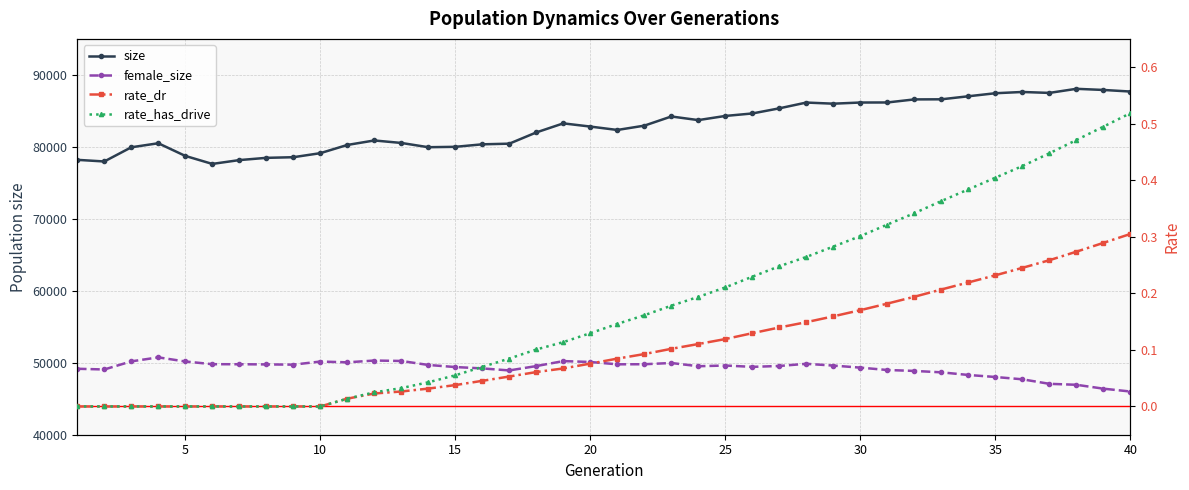

True or false: rate_has_drive and rate_dr cross at least once.

False